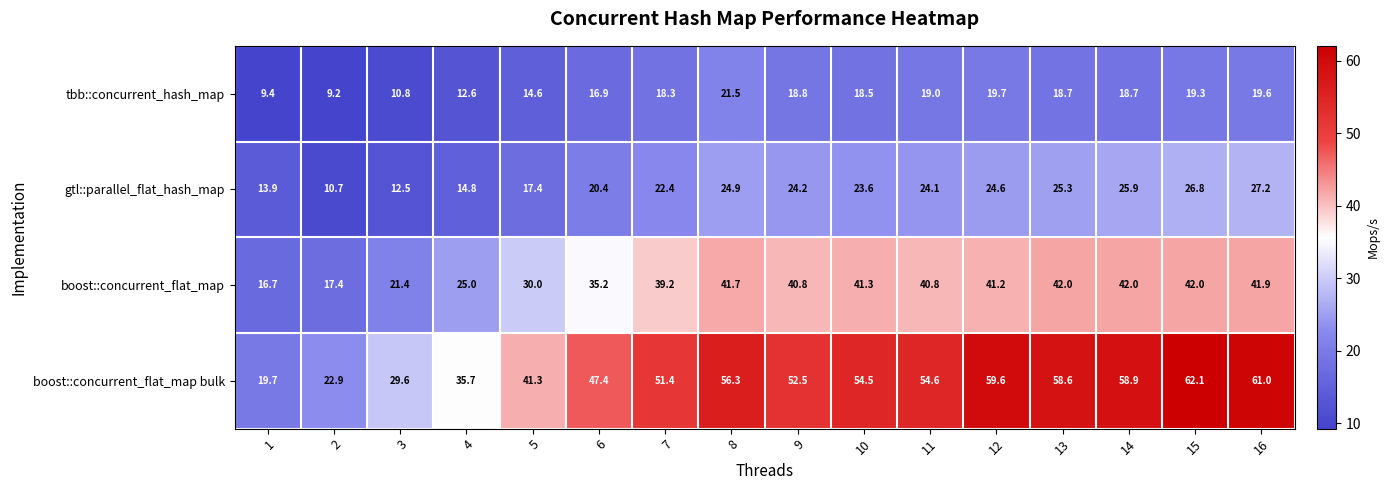

What is the sum of the boost::concurrent_flat_map bulk values at 7 and 1?

71.1